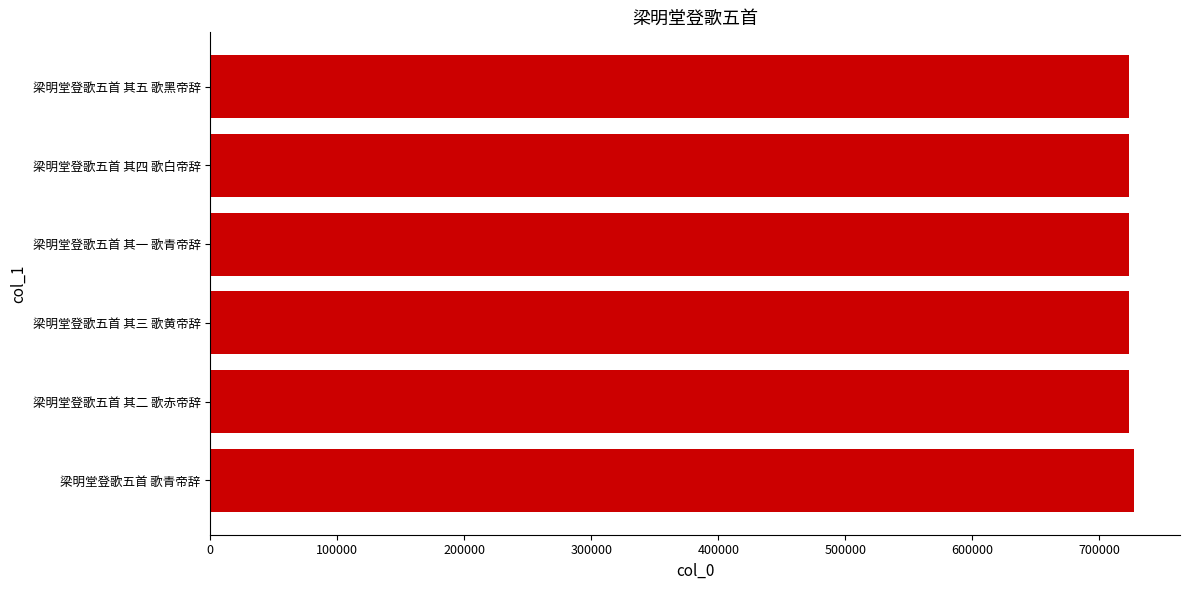

What is the greatest value displayed?

727226